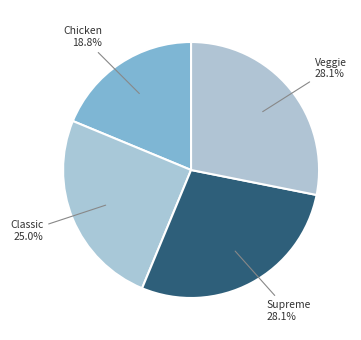

True or false: Veggie accounts for 28% of the total.

True